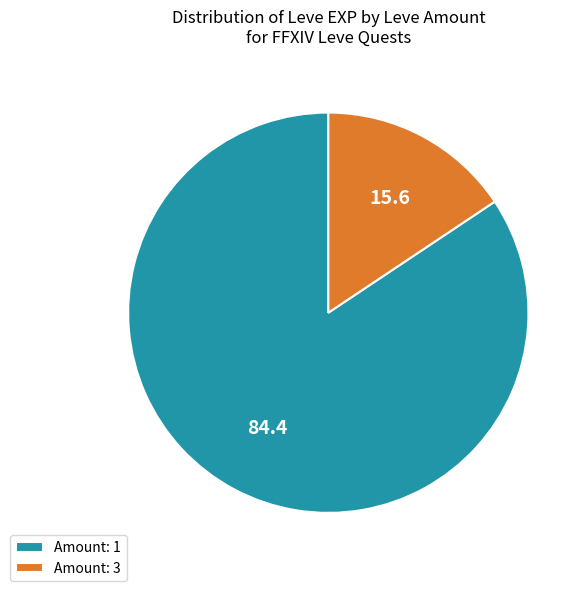

How many segments does this pie chart have?

2